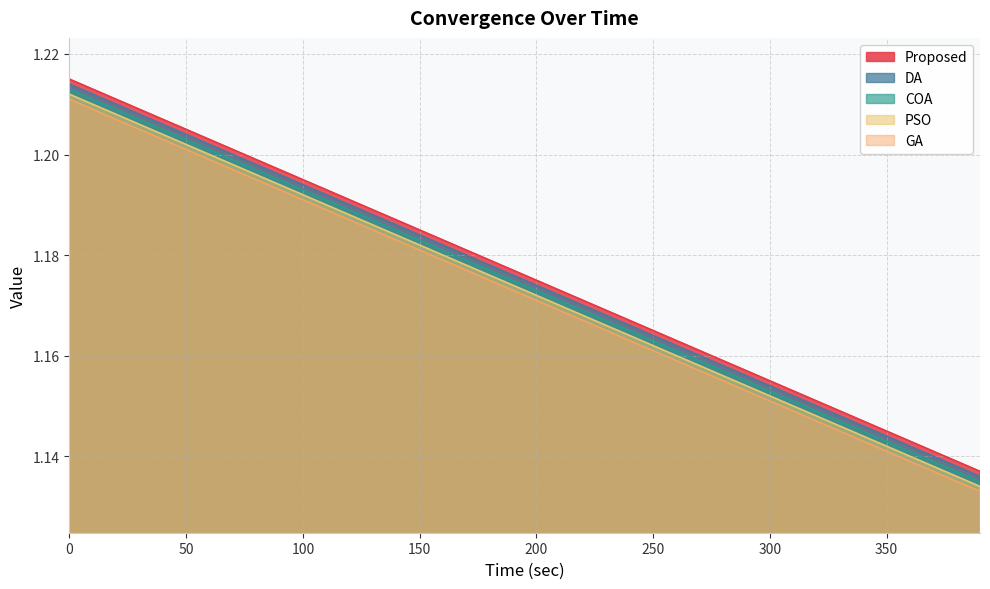

Rank the series by their average value, from highest to lowest.

Proposed, DA, COA, PSO, GA